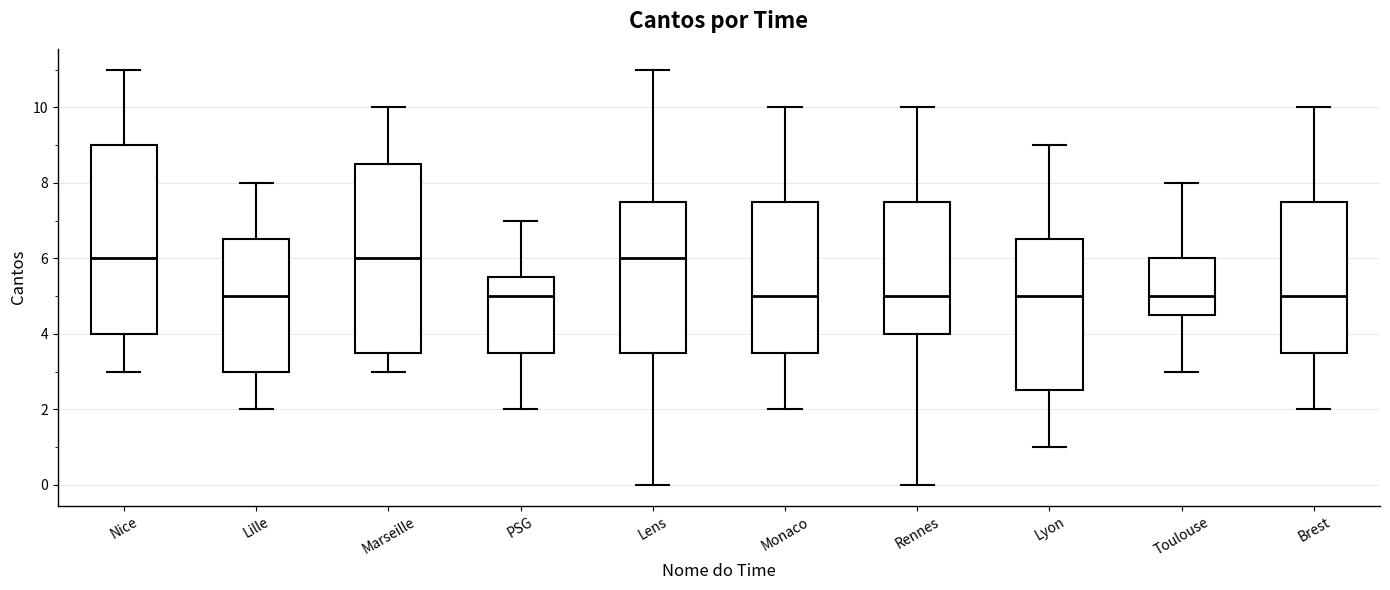

Reading left to right, read every box against the y-axis: the position of its median line, the range the box covers, and the ends of its whiskers. The values are not printed on the chart, so give them approximately, as read against the axis.

Nice: median 6.0, box 4.0 to 9.0, whiskers 3.0 to 11.0
Lille: median 5.0, box 3.0 to 6.6, whiskers 2.0 to 8.0
Marseille: median 6.0, box 3.6 to 8.6, whiskers 3.0 to 10.0
PSG: median 5.0, box 3.6 to 5.6, whiskers 2.0 to 7.0
Lens: median 6.0, box 3.6 to 7.6, whiskers 0.0 to 11.0
Monaco: median 5.0, box 3.6 to 7.6, whiskers 2.0 to 10.0
Rennes: median 5.0, box 4.0 to 7.6, whiskers 0.0 to 10.0
Lyon: median 5.0, box 2.6 to 6.6, whiskers 1.0 to 9.0
Toulouse: median 5.0, box 4.6 to 6.0, whiskers 3.0 to 8.0
Brest: median 5.0, box 3.6 to 7.6, whiskers 2.0 to 10.0